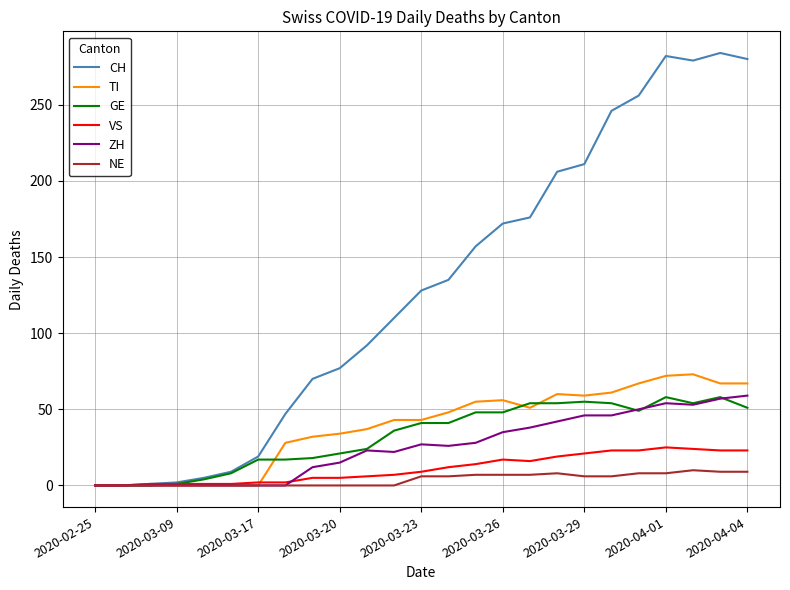

Which series has the largest range (max minus min)?

CH